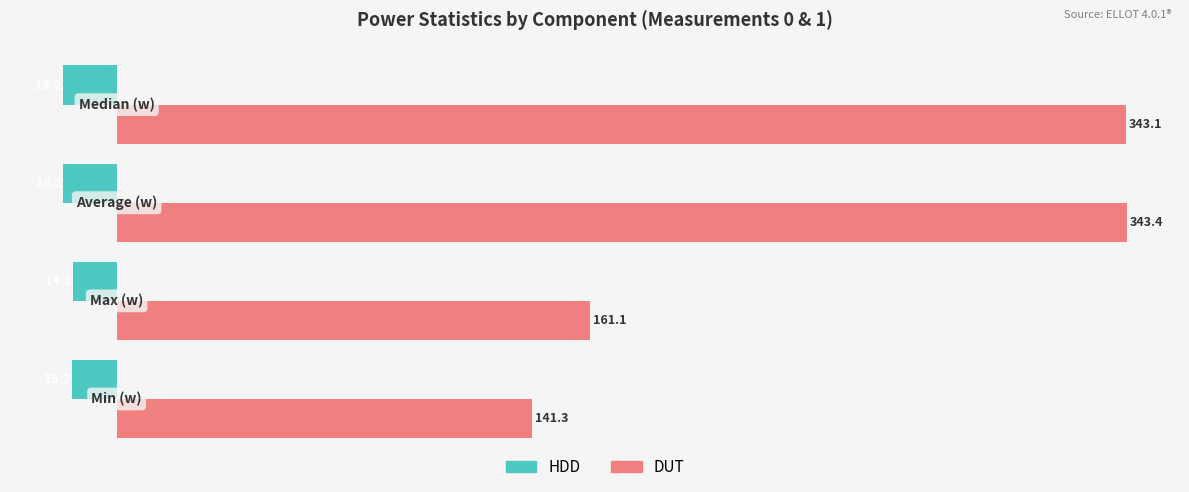

What is the sum of all DUT values?

988.9